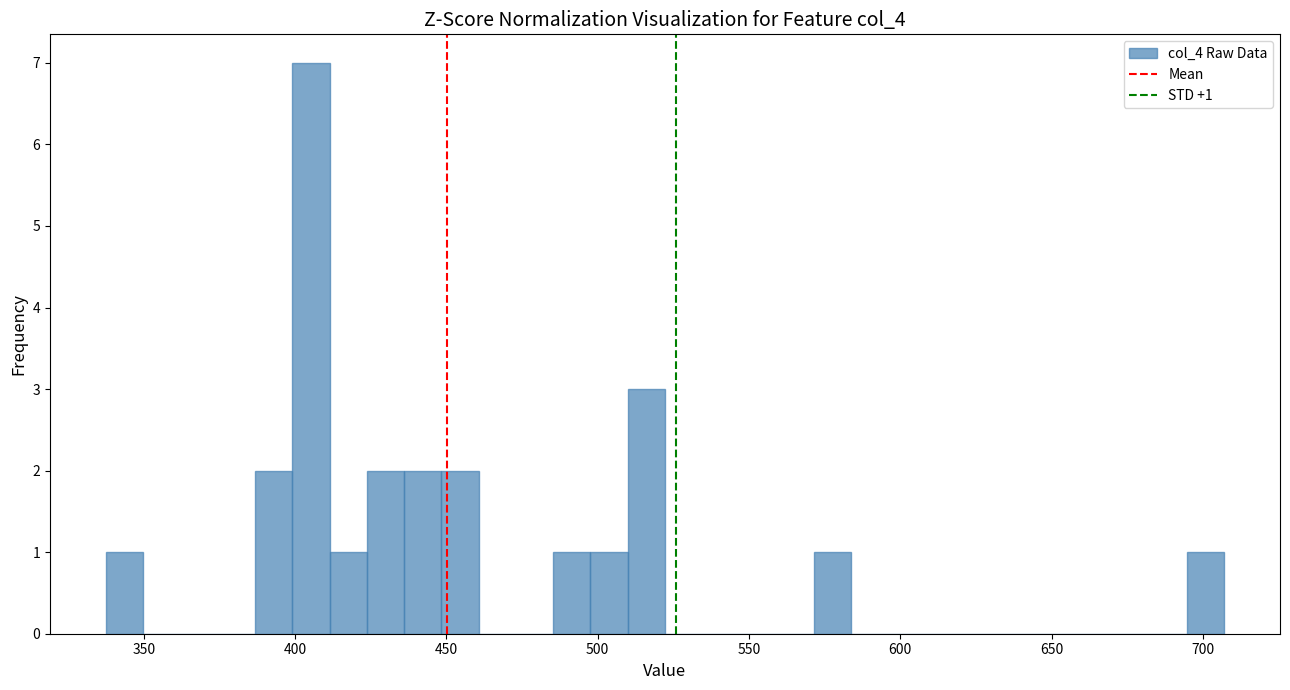

Around what value on the x-axis is the tallest bar? Give the approximate position of its centre, as read against the axis.

405